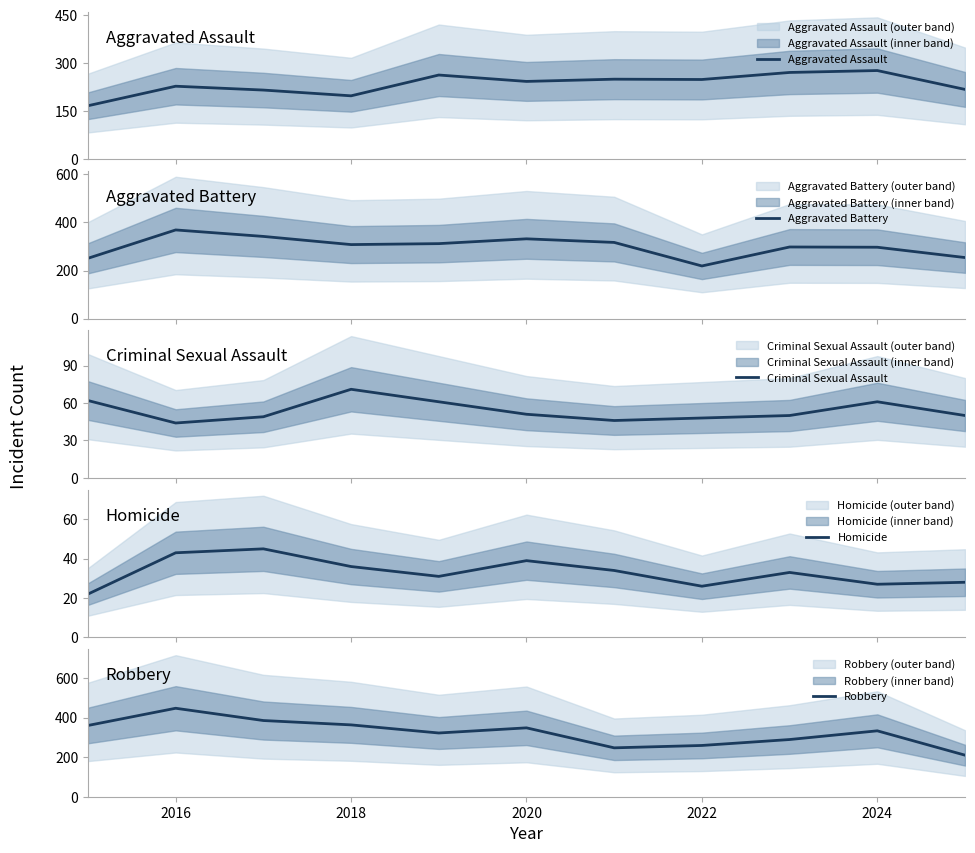

What are all the series names shown in the legend?

Aggravated Assault, Aggravated Battery, Criminal Sexual Assault, Homicide, Robbery